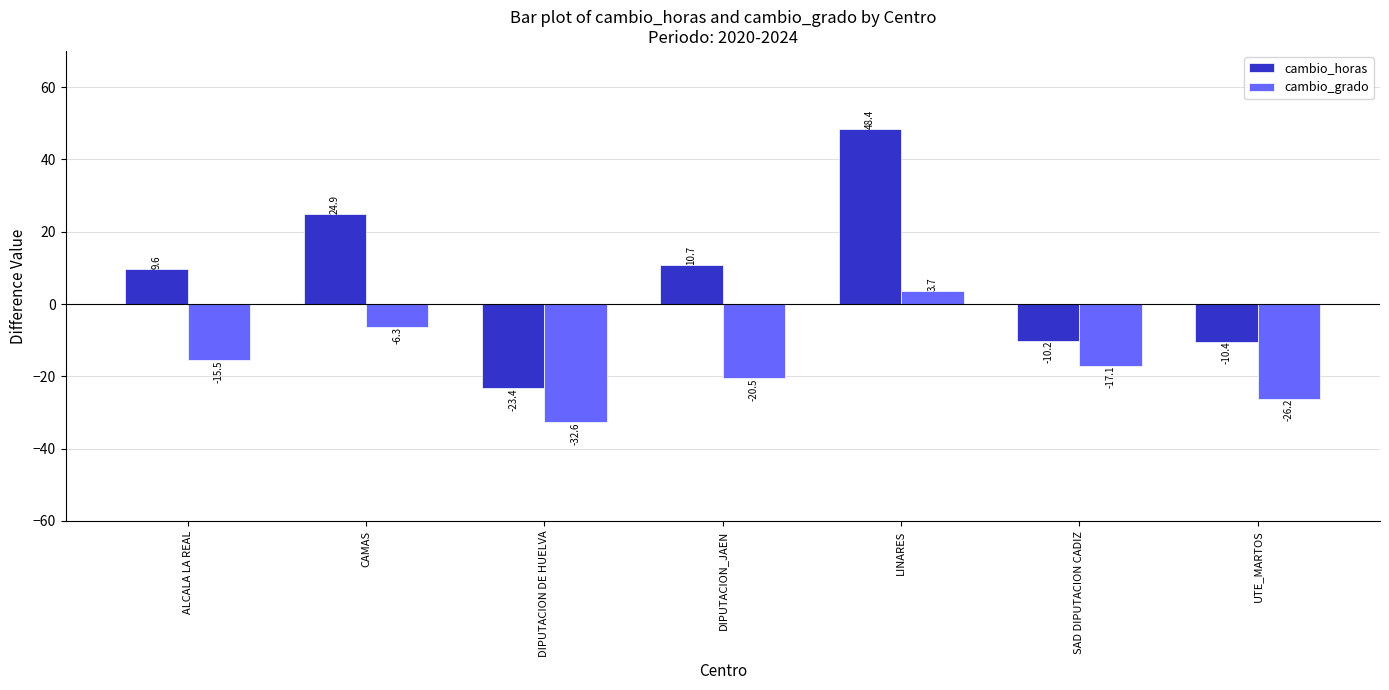

What is the difference between the cambio_grado values at SAD DIPUTACION CADIZ and UTE_MARTOS?

9.1